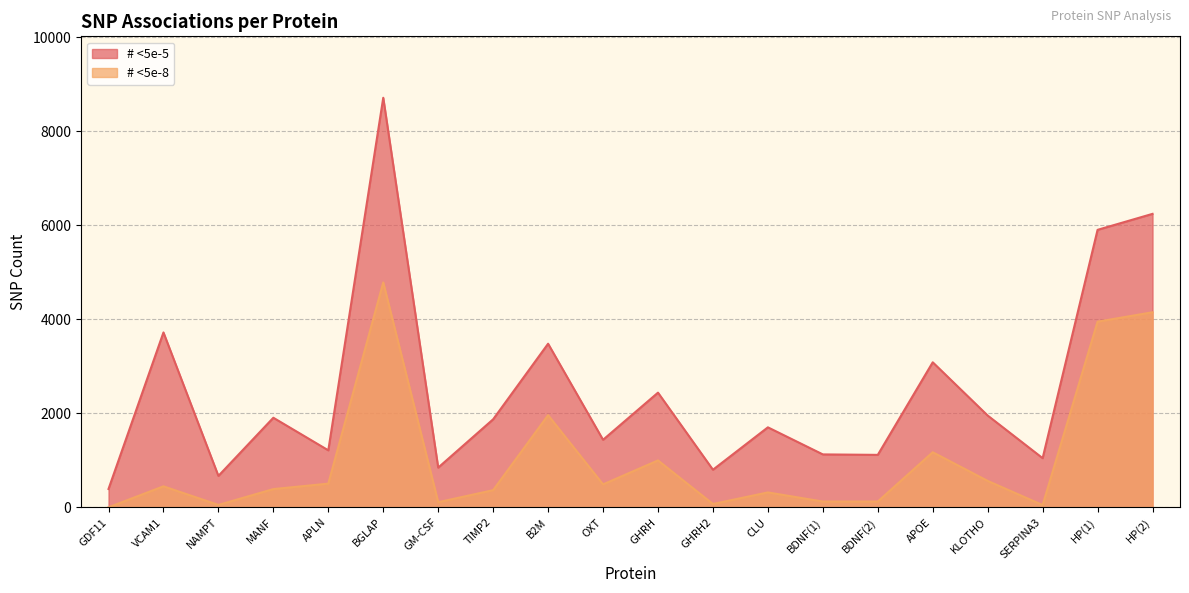

What is the maximum value for # <5e-5?

8714